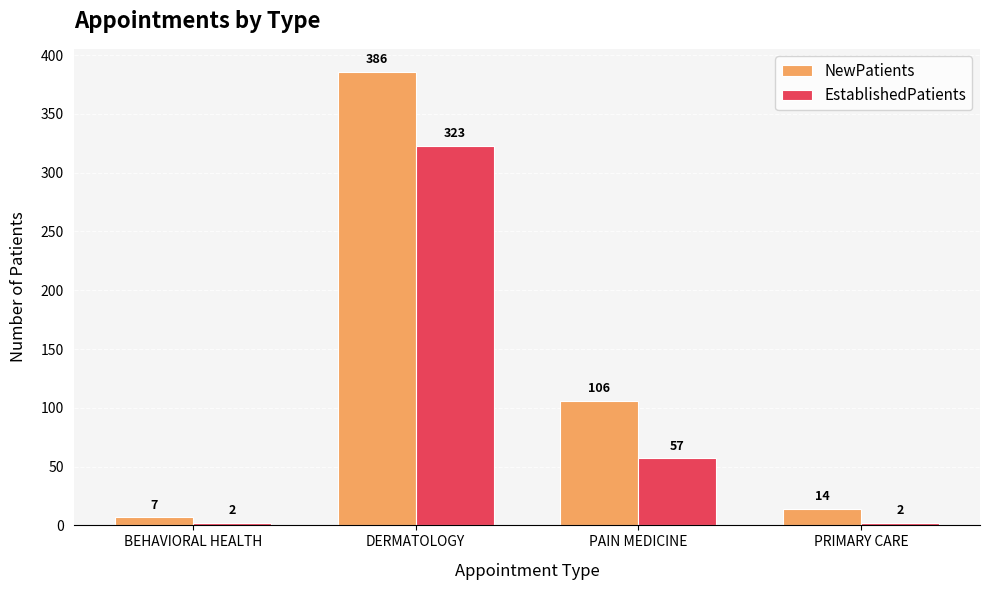

How many distinct data groups are displayed?

2